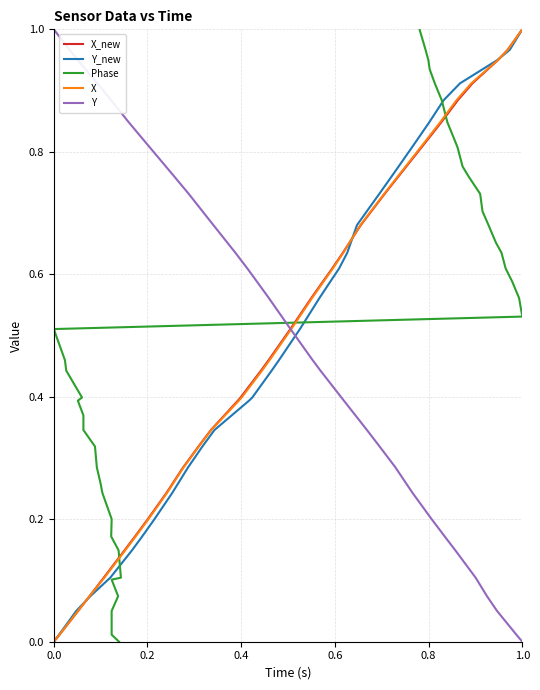

The Phase series shows 1.3 at 33. True or false?

False